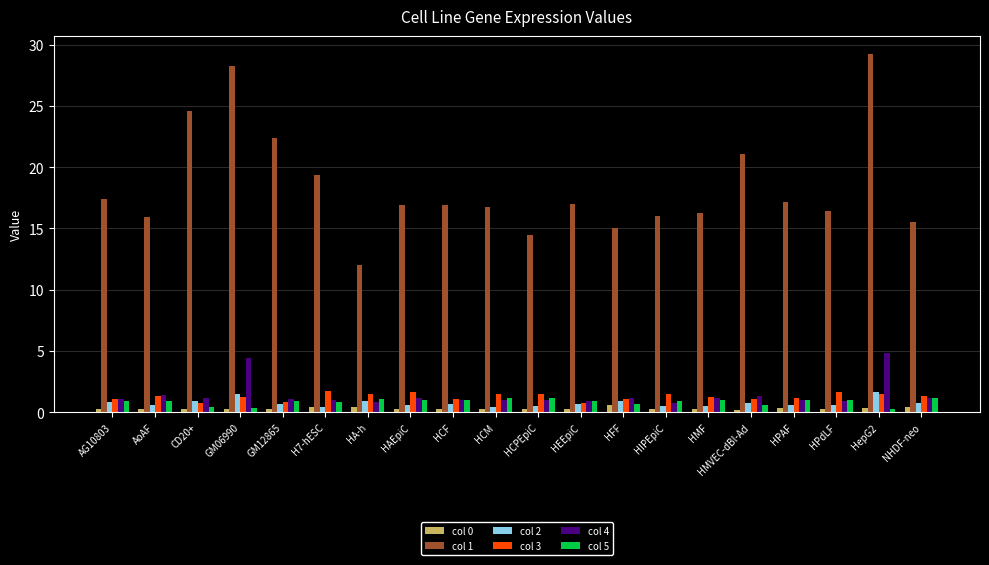

Between GM06990 and HCF, which series saw the biggest shift?

col 1